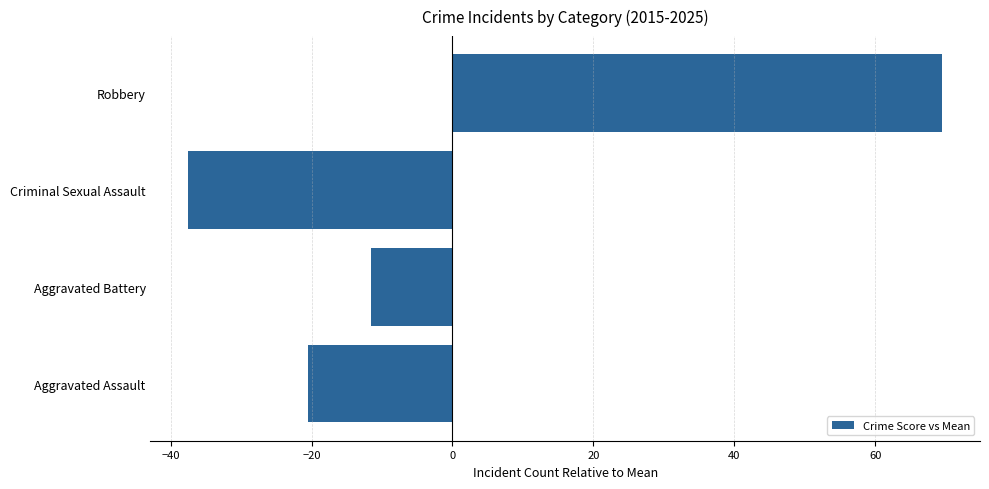

Between Aggravated Battery and Robbery, which is larger?

Robbery